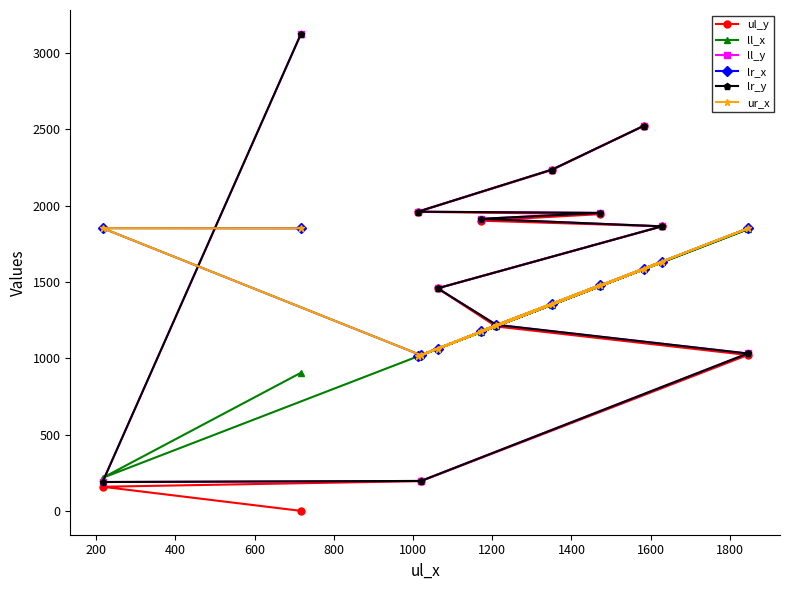

What is the difference between the second highest and second lowest values in the ll_x series?

723